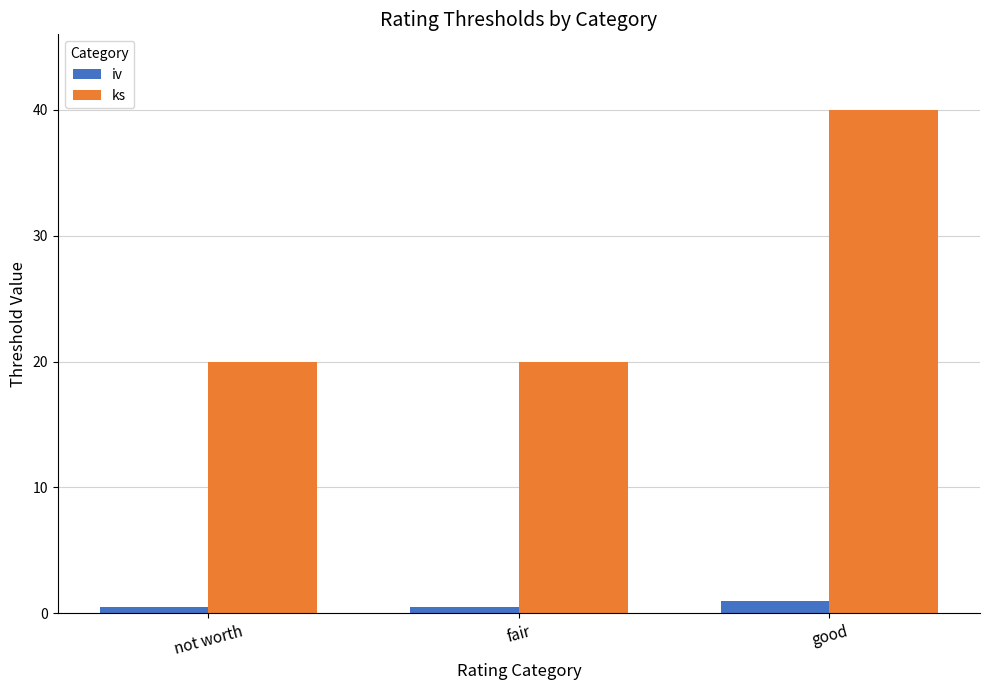

Between fair and good, which series saw the biggest shift?

ks